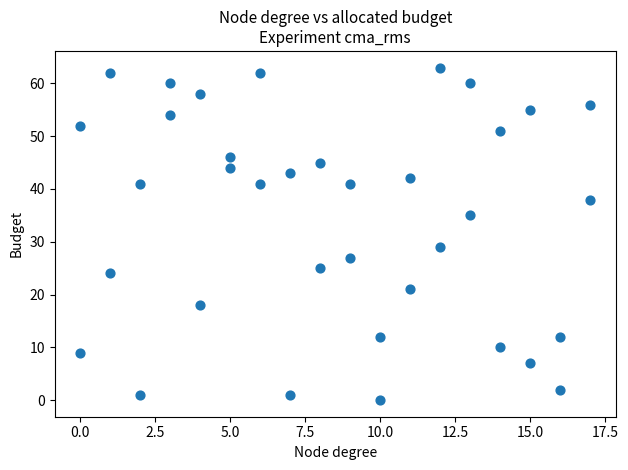

What Y value in the scatter plot is closest to 31?

29